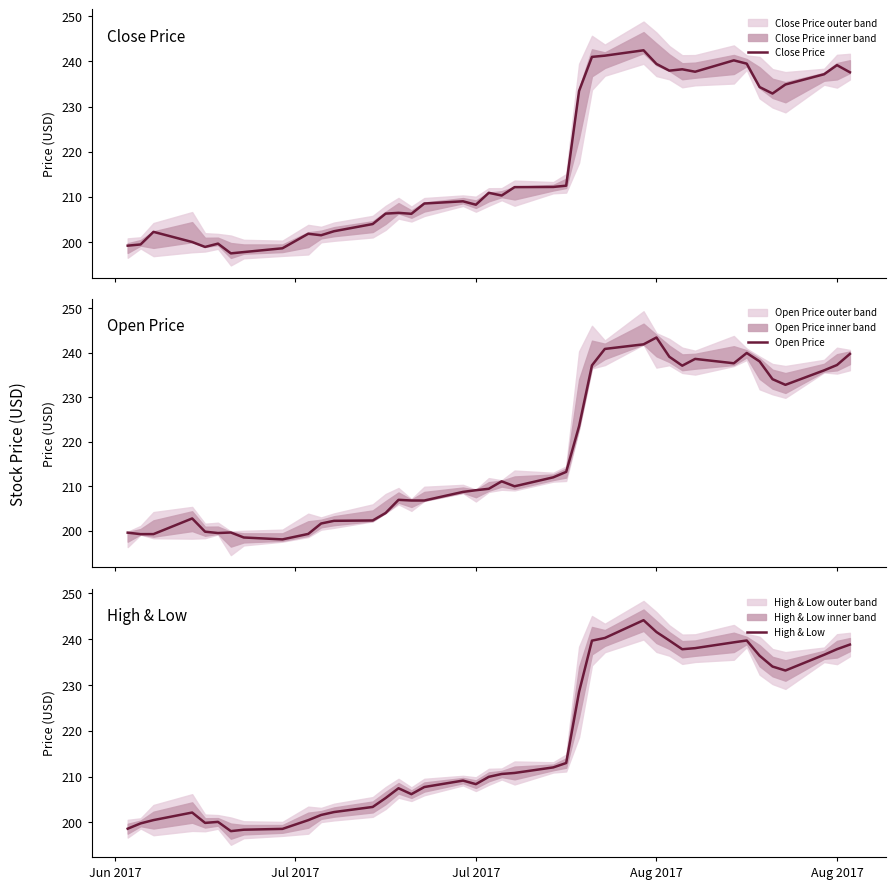

The Close Price series shows 199.2 at Jun 2017. True or false?

True